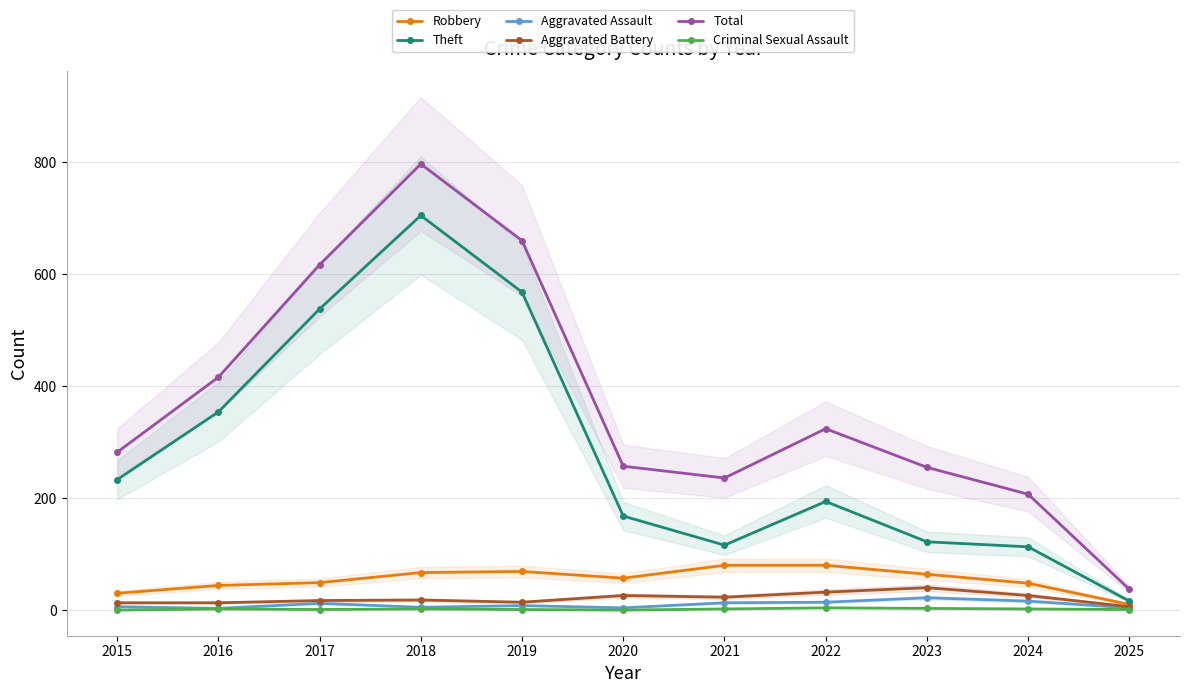

What is the approximate value of Aggravated Assault at 2015, to the nearest 5?

5